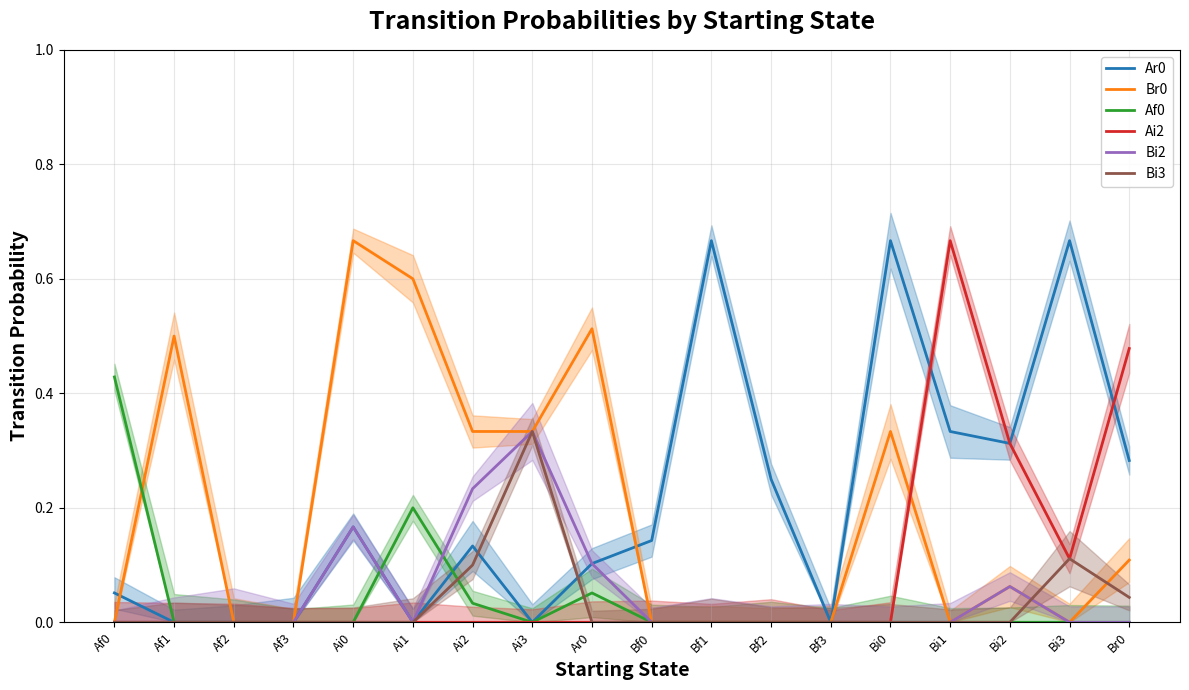

Reading left to right, list all the values displayed in this chart.

Ar0: Af0=0.1	Af1=0.0	Af2=0.0	Af3=0.0	Ai0=0.2	Ai1=0.0	Ai2=0.1	Ai3=0.0	Ar0=0.1	Bf0=0.1	Bf1=0.7	Bf2=0.2	Bf3=0.0	Bi0=0.7	Bi1=0.3	Bi2=0.3	Bi3=0.7	Br0=0.3
Br0: Af0=0.0	Af1=0.5	Af2=0.0	Af3=0.0	Ai0=0.7	Ai1=0.6	Ai2=0.3	Ai3=0.3	Ar0=0.5	Bf0=0.0	Bf1=0.0	Bf2=0.0	Bf3=0.0	Bi0=0.3	Bi1=0.0	Bi2=0.1	Bi3=0.0	Br0=0.1
Af0: Af0=0.4	Af1=0.0	Af2=0.0	Af3=0.0	Ai0=0.0	Ai1=0.2	Ai2=0.0	Ai3=0.0	Ar0=0.1	Bf0=0.0	Bf1=0.0	Bf2=0.0	Bf3=0.0	Bi0=0.0	Bi1=0.0	Bi2=0.0	Bi3=0.0	Br0=0.0
Ai2: Af0=0.0	Af1=0.0	Af2=0.0	Af3=0.0	Ai0=0.0	Ai1=0.0	Ai2=0.0	Ai3=0.0	Ar0=0.0	Bf0=0.0	Bf1=0.0	Bf2=0.0	Bf3=0.0	Bi0=0.0	Bi1=0.7	Bi2=0.3	Bi3=0.1	Br0=0.5
Bi2: Af0=0.0	Af1=0.0	Af2=0.0	Af3=0.0	Ai0=0.2	Ai1=0.0	Ai2=0.2	Ai3=0.3	Ar0=0.1	Bf0=0.0	Bf1=0.0	Bf2=0.0	Bf3=0.0	Bi0=0.0	Bi1=0.0	Bi2=0.1	Bi3=0.0	Br0=0.0
Bi3: Af0=0.0	Af1=0.0	Af2=0.0	Af3=0.0	Ai0=0.0	Ai1=0.0	Ai2=0.1	Ai3=0.3	Ar0=0.0	Bf0=0.0	Bf1=0.0	Bf2=0.0	Bf3=0.0	Bi0=0.0	Bi1=0.0	Bi2=0.0	Bi3=0.1	Br0=0.0